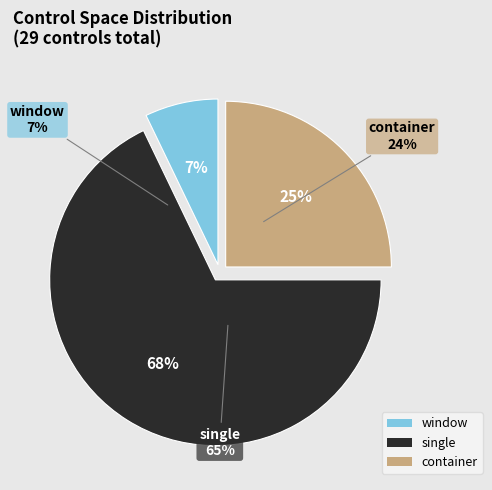

The window slice represents 7% of the pie. True or false?

True